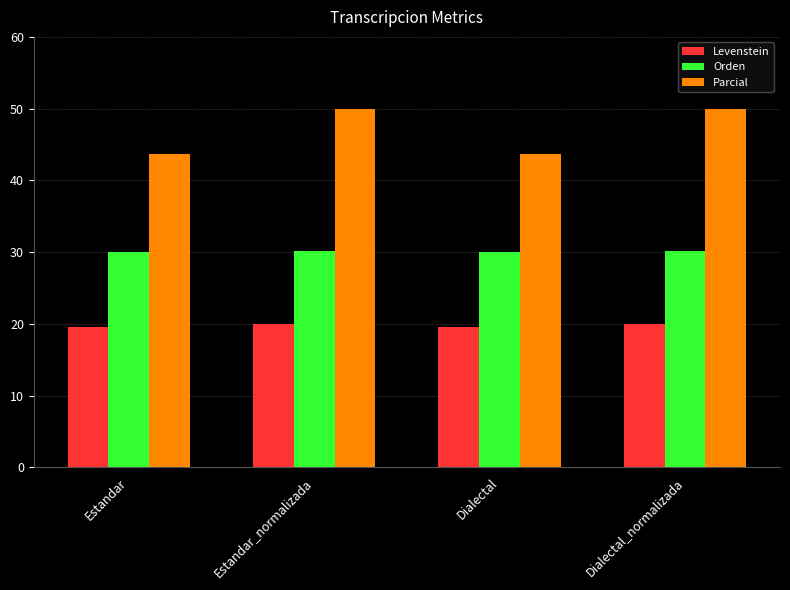

What is the difference between the highest and lowest values at Dialectal?

24.1